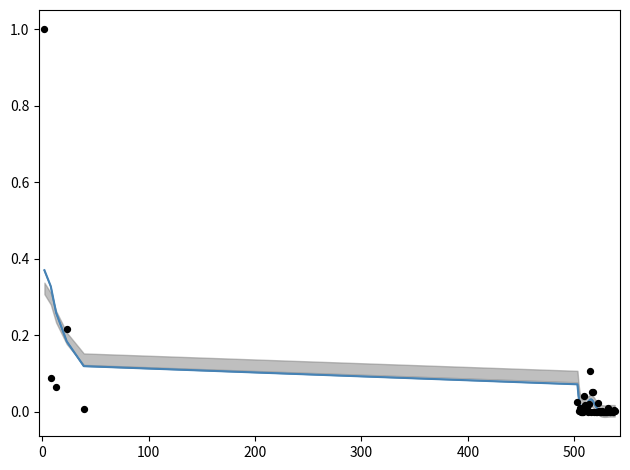

Which series has the largest Y range (max minus min)?

Confirmed (normalized)